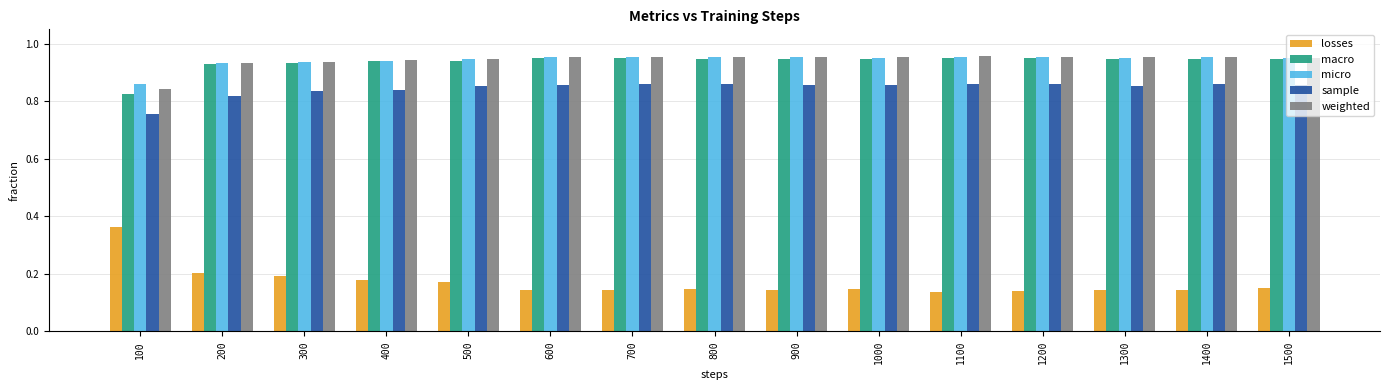

What is the total value across all series at 600?

3.9